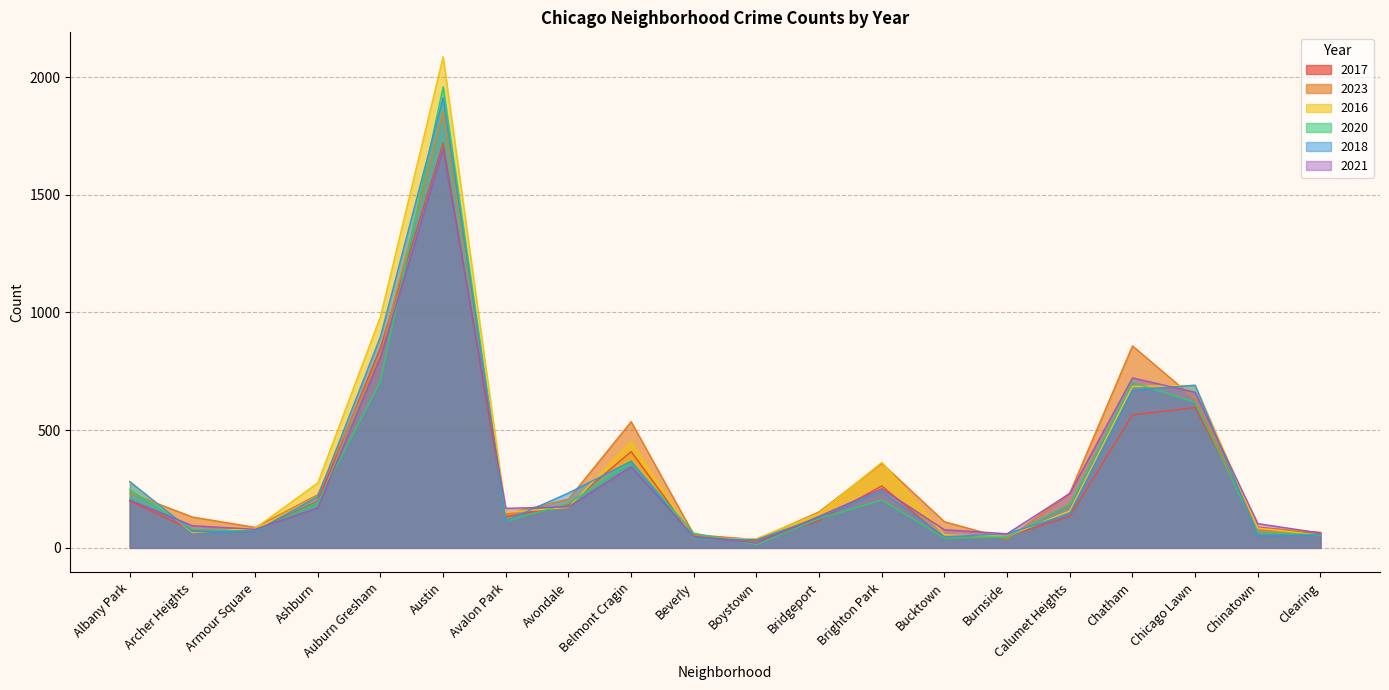

At which label is 2018 closest to 973?

Auburn Gresham